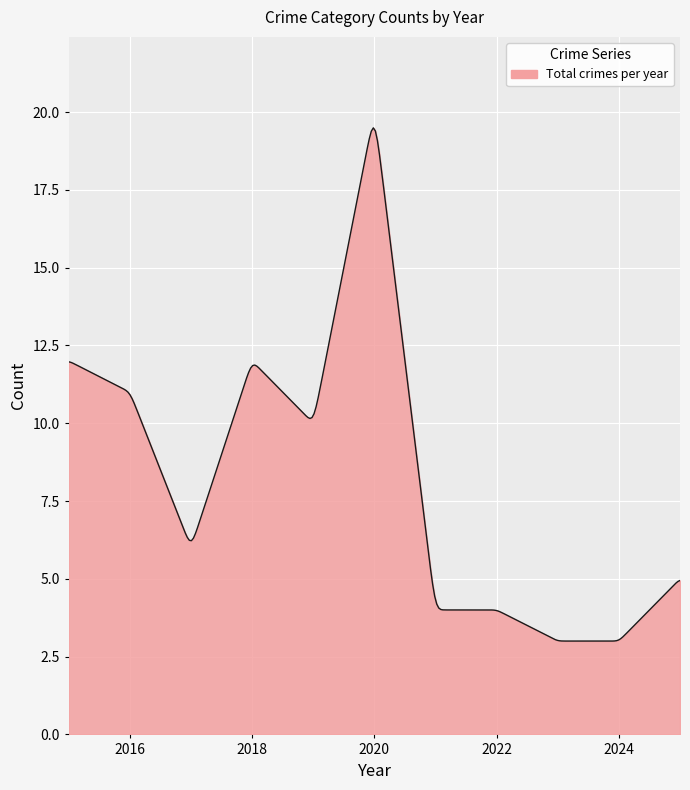

What is the maximum value shown in the chart?

19.5